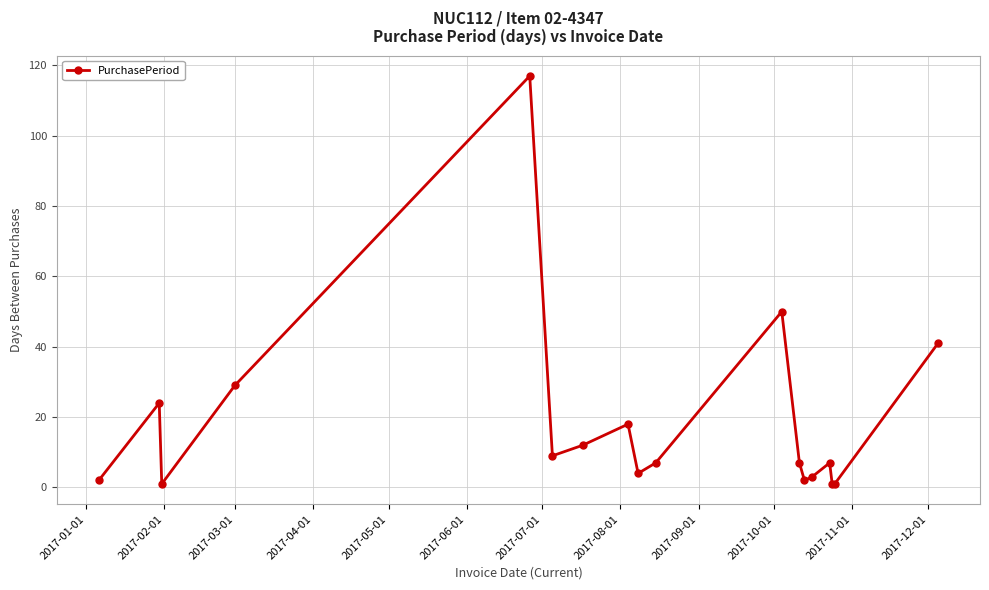

True or false: the data has more than 0 interior local peaks.

True